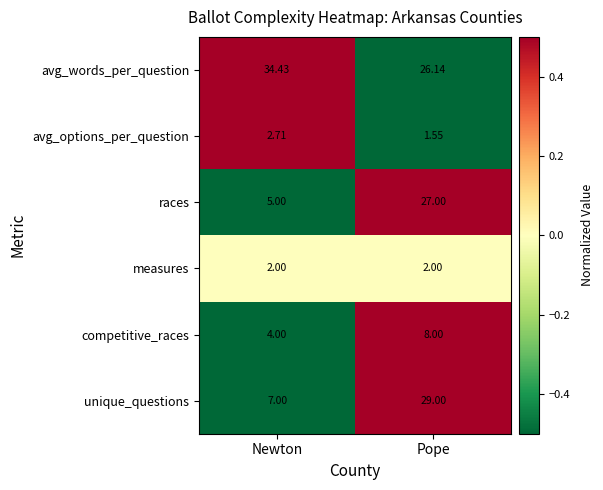

At which category is the sum across all series the highest?

Pope